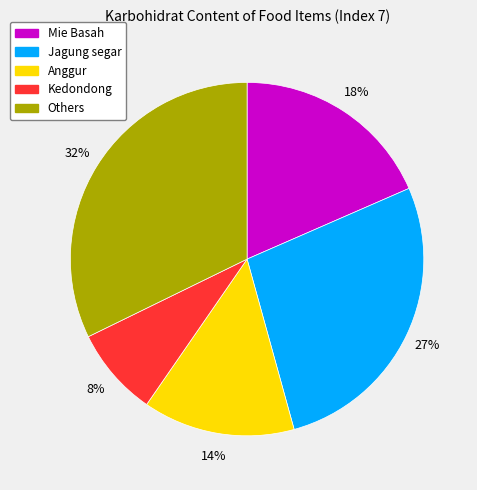

To the nearest percent, what is the average slice percentage?

20%